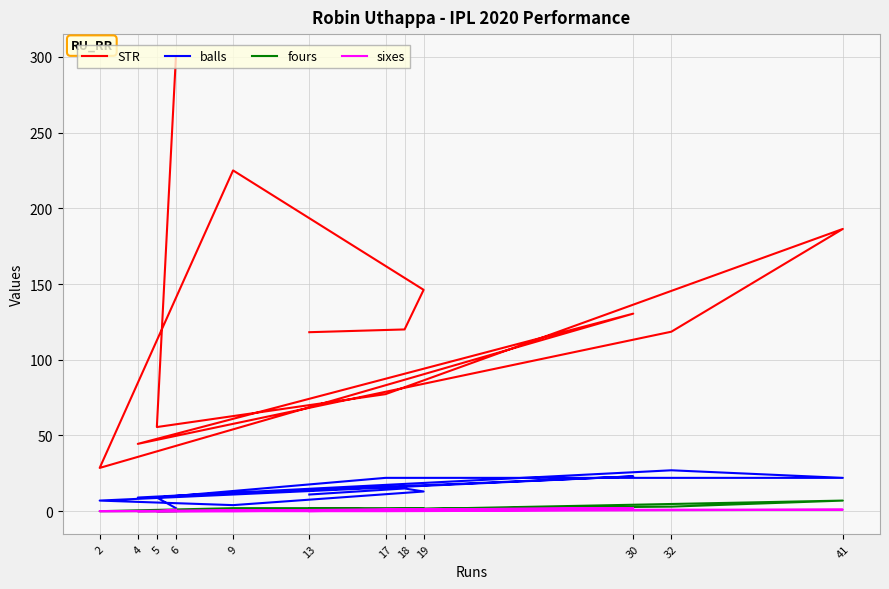

Reading left to right, transcribe all the data shown in this chart.

STR: 13=118.2	18=120.0	19=146.2	9=225.0	2=28.6	30=130.4	4=44.4	32=118.5	41=186.4	17=77.3	5=55.5	6=300.0
balls: 13=11.0	18=15.0	19=13.0	9=4.0	2=7.0	30=23.0	4=9.0	32=27.0	41=22.0	17=22.0	5=9.0	6=2.0
fours: 13=2.0	18=1.0	19=2.0	9=2.0	2=0.0	30=1.0	4=0.0	32=3.0	41=7.0	17=1.0	5=0.0	6=0.0
sixes: 13=0.0	18=1.0	19=1.0	9=0.0	2=0.0	30=2.0	4=0.0	32=1.0	41=1.0	17=0.0	5=0.0	6=1.0